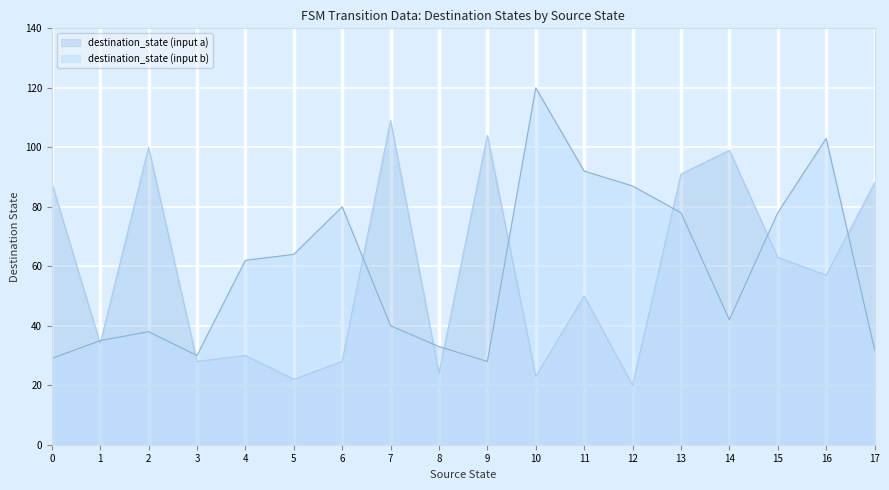

Read the destination_state (input a) value at 7, to the nearest 5.

110